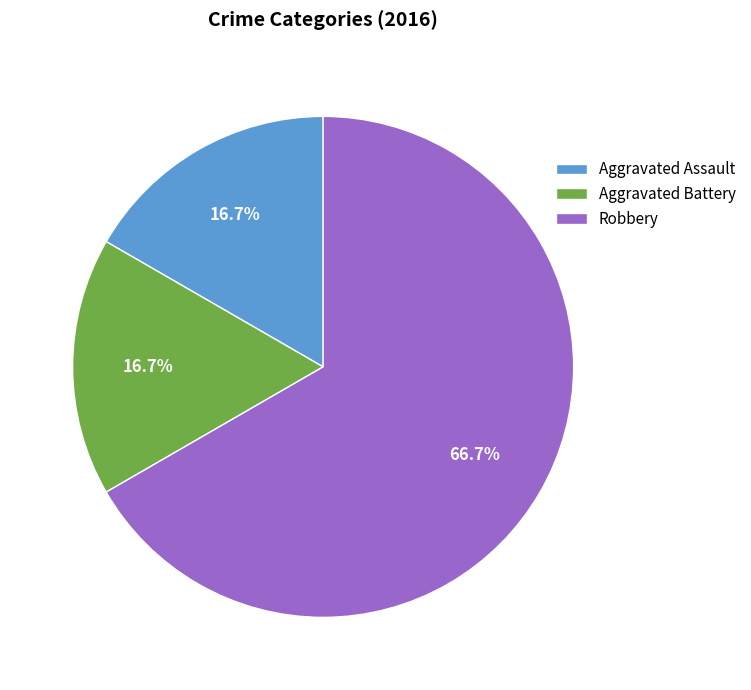

Is the sum of Aggravated Assault and Aggravated Battery greater than half?

No